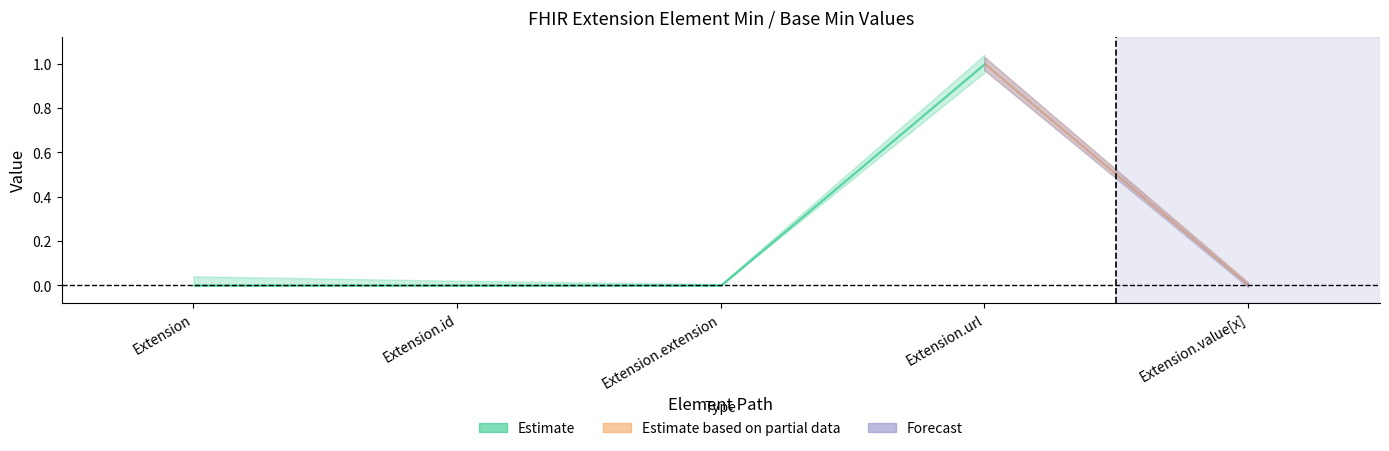

How many positive values does the Min series have?

1